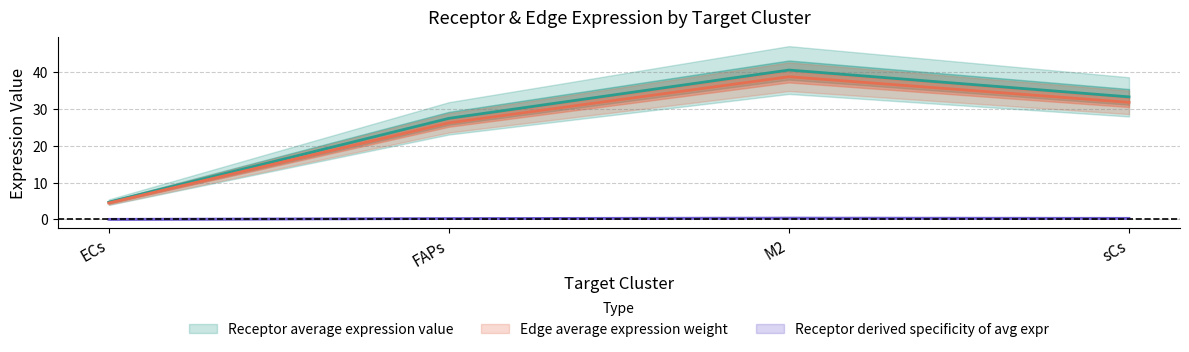

What position from the left is ECs?

1